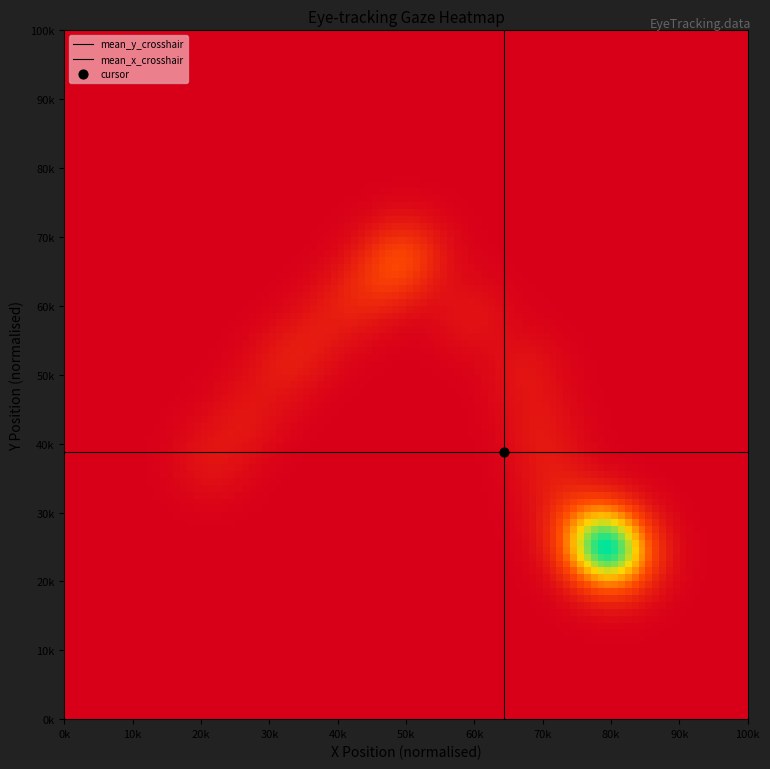

At how many categories does at least one series exceed 0?

2